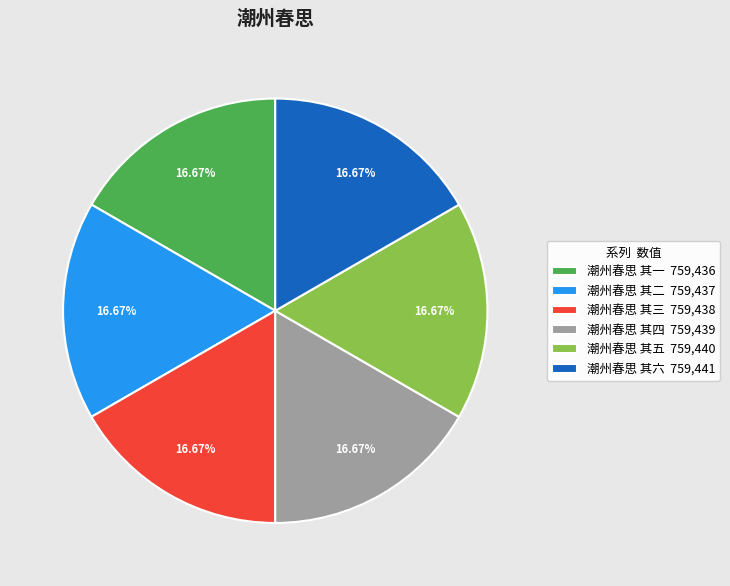

Combined, do 潮州春思 其三 and 潮州春思 其一 account for over 50%?

No